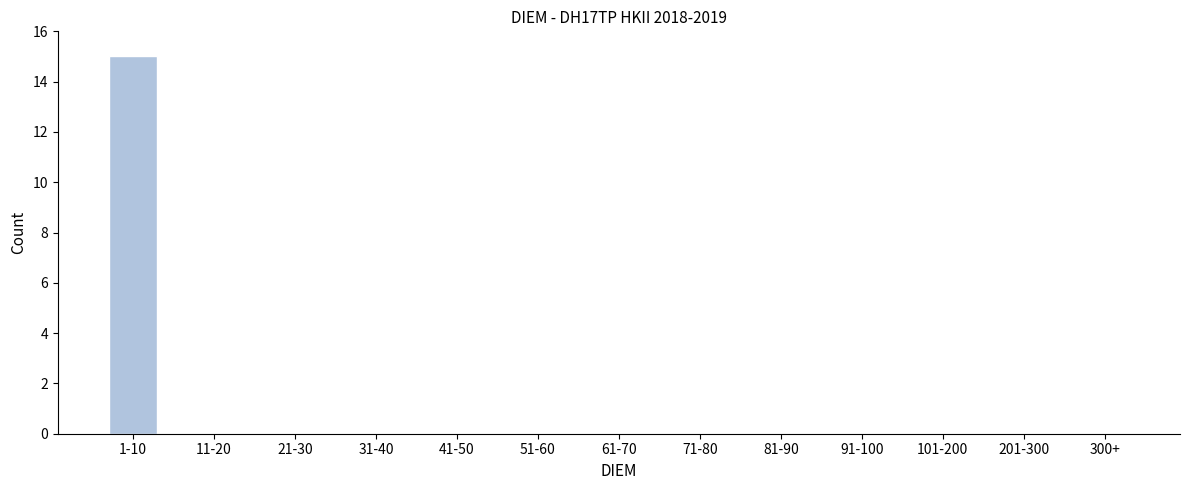

Reading right to left, list all the values displayed in this chart.

300+=0	201-300=0	101-200=0	91-100=0	81-90=0	71-80=0	61-70=0	51-60=0	41-50=0	31-40=0	21-30=0	11-20=0	1-10=15